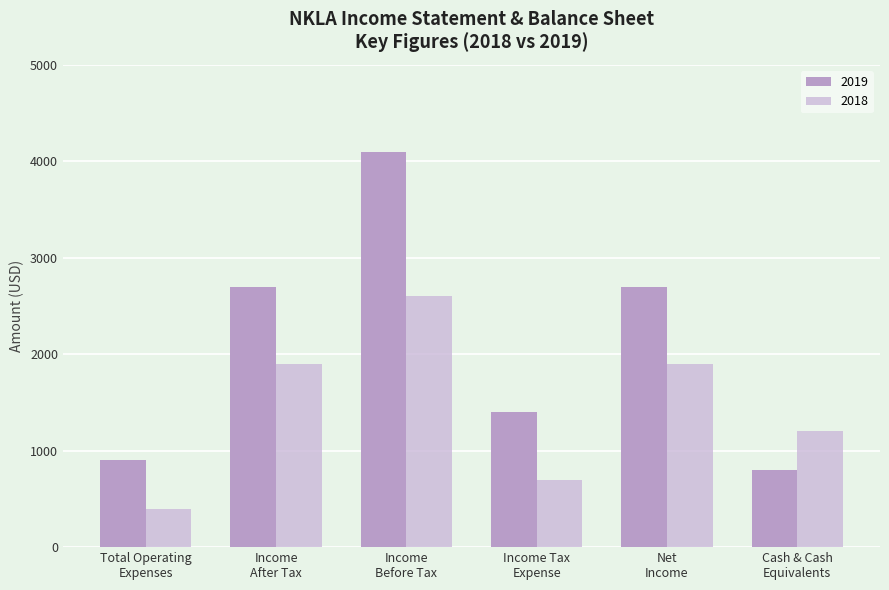

Is the value of 2018 at Total Operating
Expenses greater than the value of 2019 at Total Operating
Expenses?

No